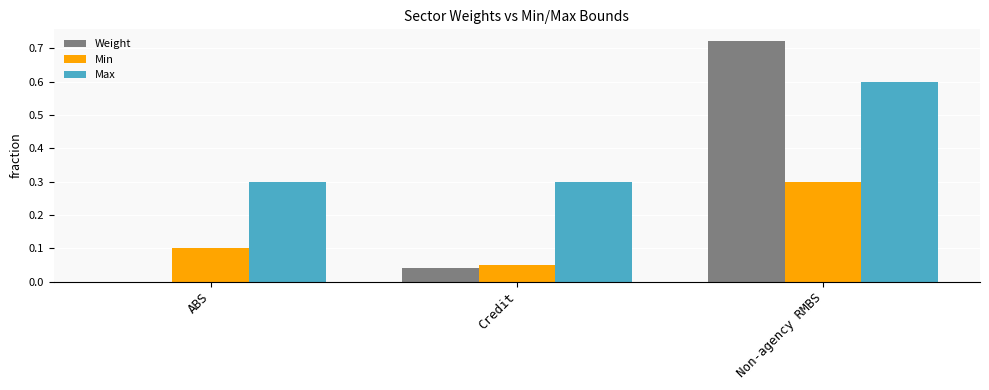

The value of Max at ABS is 0.3. True or false?

True